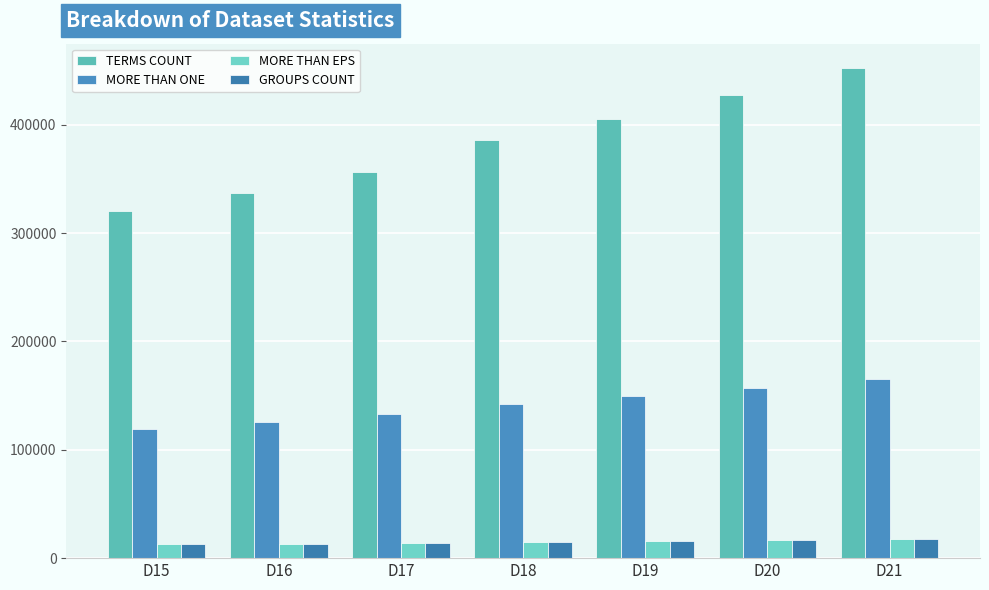

Reading left to right, list all the values displayed in this chart.

TERMS COUNT: 320473	336624	356749	386197	405224	427074	452306
MORE THAN ONE: 119642	126073	133231	142231	149363	157222	165657
MORE THAN EPS: 12655	13298	14204	15322	16139	16904	17980
GROUPS COUNT: 12654	13297	14203	15321	16138	16903	17979